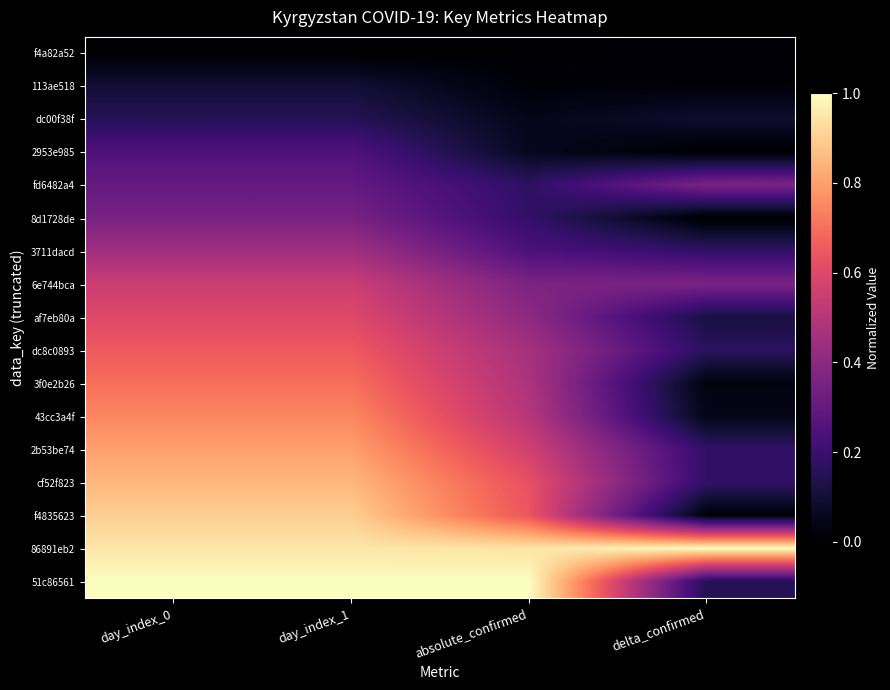

Reading left to right, transcribe all the data shown in this chart.

f4a82a52: day_index_0=0.0	day_index_1=0.0	absolute_confirmed=0.0	delta_confirmed=0.0
113ae518: day_index_0=0.1	day_index_1=0.1	absolute_confirmed=0.0	delta_confirmed=0.0
dc00f38f: day_index_0=0.1	day_index_1=0.1	absolute_confirmed=0.0	delta_confirmed=0.1
2953e985: day_index_0=0.2	day_index_1=0.2	absolute_confirmed=0.1	delta_confirmed=0.0
fd6482a4: day_index_0=0.3	day_index_1=0.3	absolute_confirmed=0.2	delta_confirmed=0.4
8d1728de: day_index_0=0.3	day_index_1=0.3	absolute_confirmed=0.2	delta_confirmed=0.0
3711dacd: day_index_0=0.5	day_index_1=0.5	absolute_confirmed=0.2	delta_confirmed=0.2
6e744bca: day_index_0=0.6	day_index_1=0.6	absolute_confirmed=0.4	delta_confirmed=0.4
af7eb80a: day_index_0=0.6	day_index_1=0.6	absolute_confirmed=0.4	delta_confirmed=0.1
dc8c0893: day_index_0=0.7	day_index_1=0.7	absolute_confirmed=0.5	delta_confirmed=0.2
3f0e2b26: day_index_0=0.7	day_index_1=0.7	absolute_confirmed=0.5	delta_confirmed=0.0
43cc3a4f: day_index_0=0.8	day_index_1=0.8	absolute_confirmed=0.5	delta_confirmed=0.0
2b53be74: day_index_0=0.8	day_index_1=0.8	absolute_confirmed=0.6	delta_confirmed=0.2
cf52f823: day_index_0=0.8	day_index_1=0.8	absolute_confirmed=0.6	delta_confirmed=0.2
f4835623: day_index_0=0.9	day_index_1=0.9	absolute_confirmed=0.6	delta_confirmed=0.0
86891eb2: day_index_0=0.9	day_index_1=0.9	absolute_confirmed=0.9	delta_confirmed=1.0
51c86561: day_index_0=1.0	day_index_1=1.0	absolute_confirmed=1.0	delta_confirmed=0.1